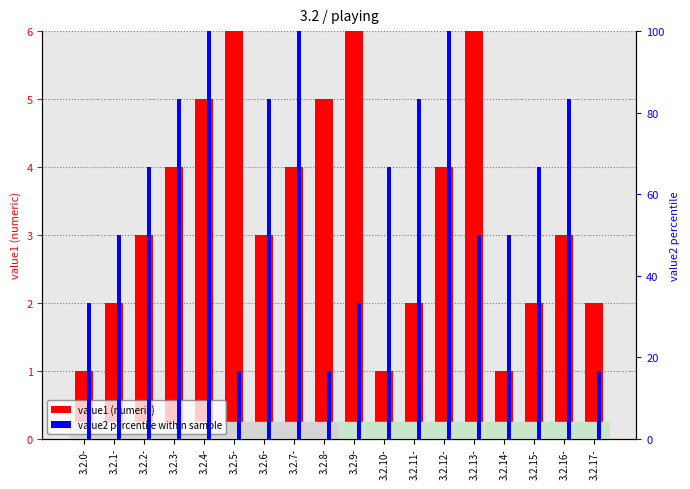

Which category has the lowest value across all series?

3.2.0-